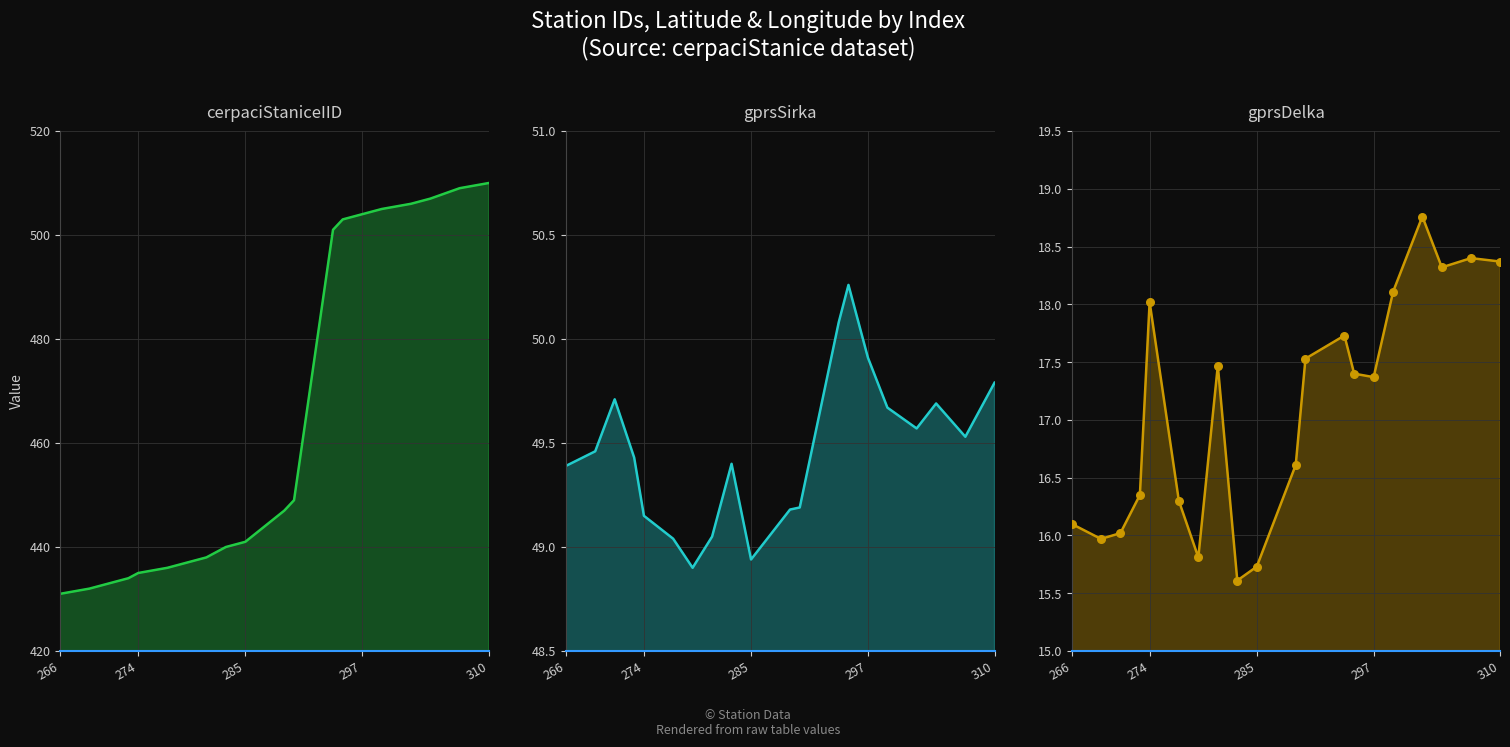

At how many categories does at least one series exceed 95?

20